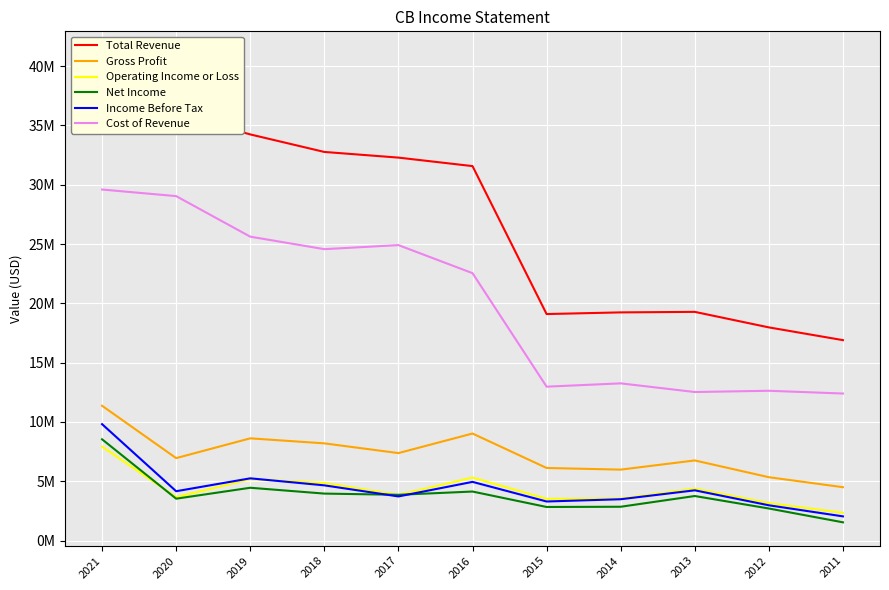

What are all the series names shown in the legend?

Total Revenue, Gross Profit, Operating Income or Loss, Net Income, Income Before Tax, Cost of Revenue